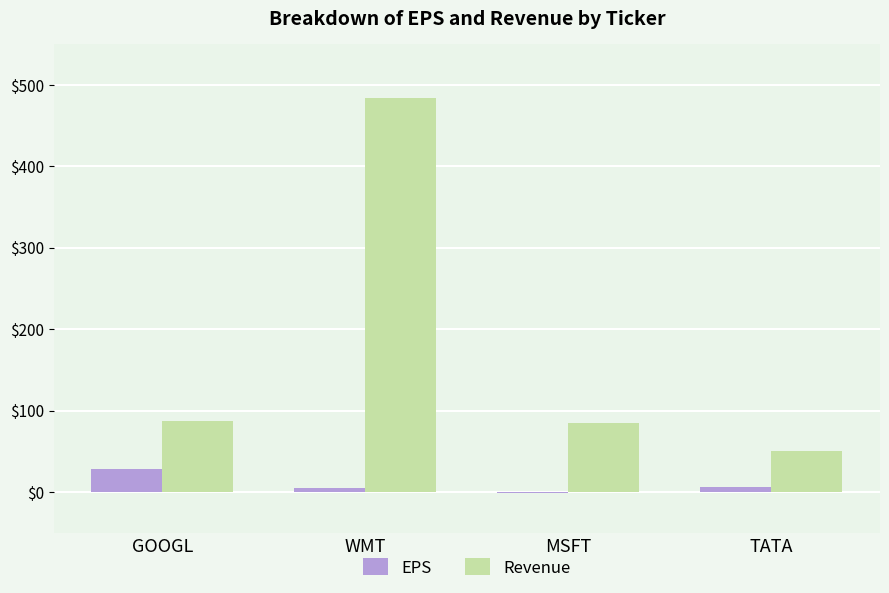

How many values in the EPS series exceed 5?

2